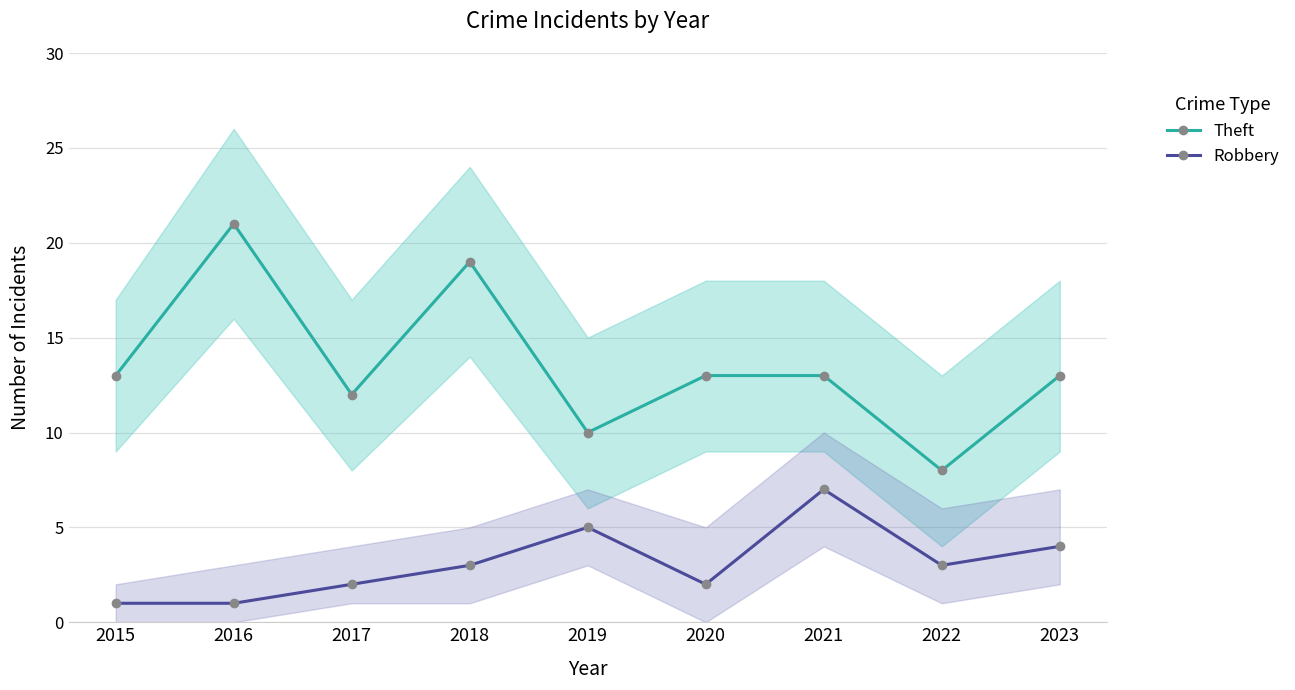

What is the value of the Theft point at the 8th from the left?

8